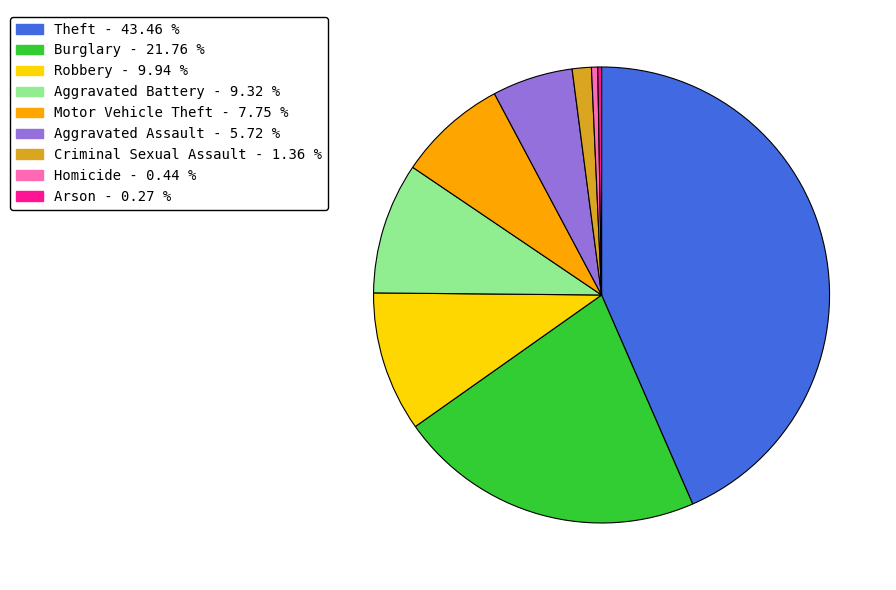

Which slice is the largest?

Theft